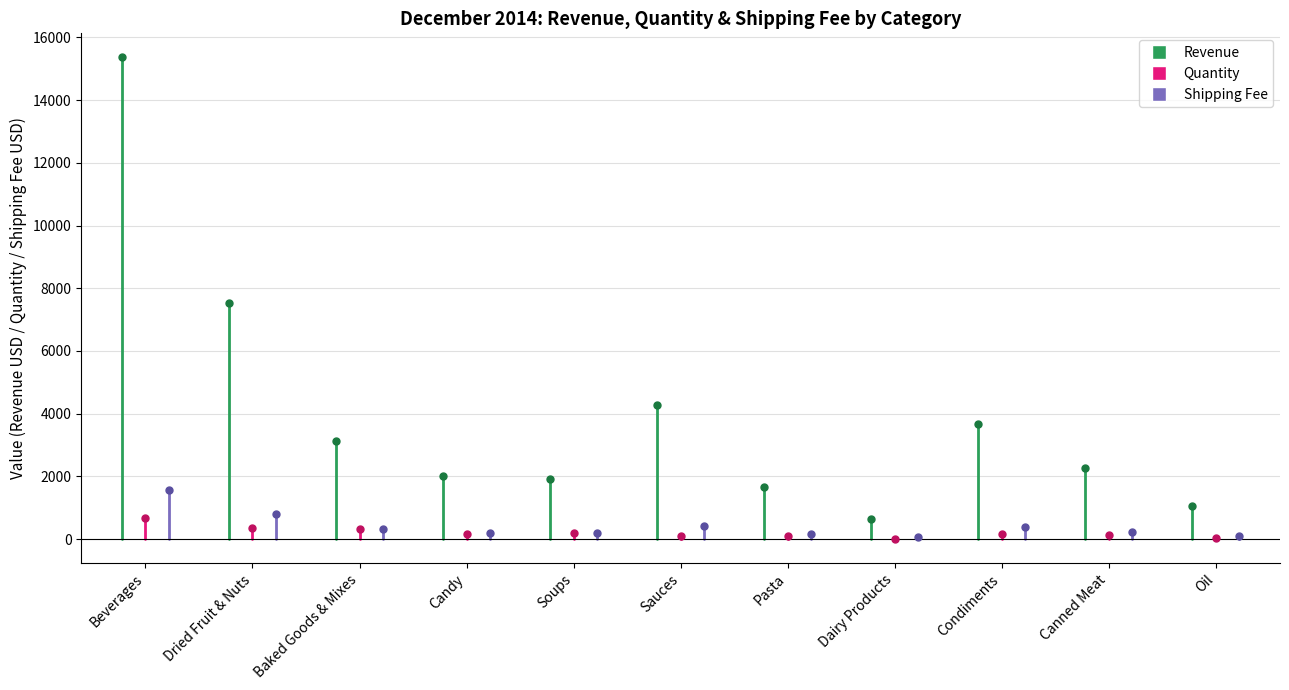

Which category has the lowest value across all series?

Dairy Products